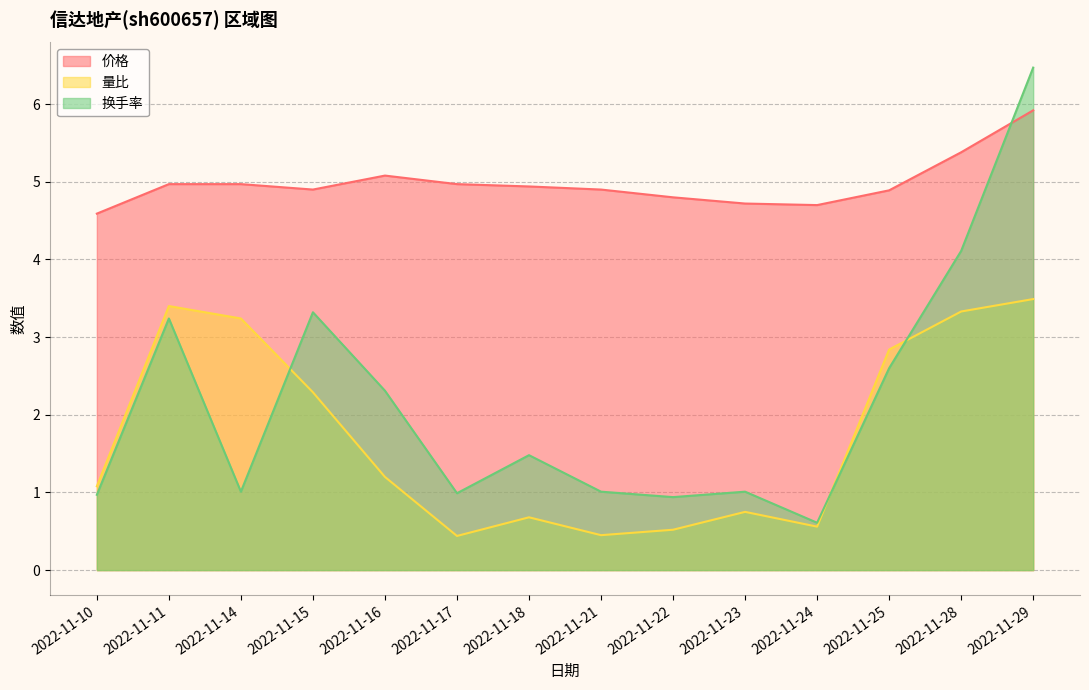

What is the average value of the 价格 series?

5.0